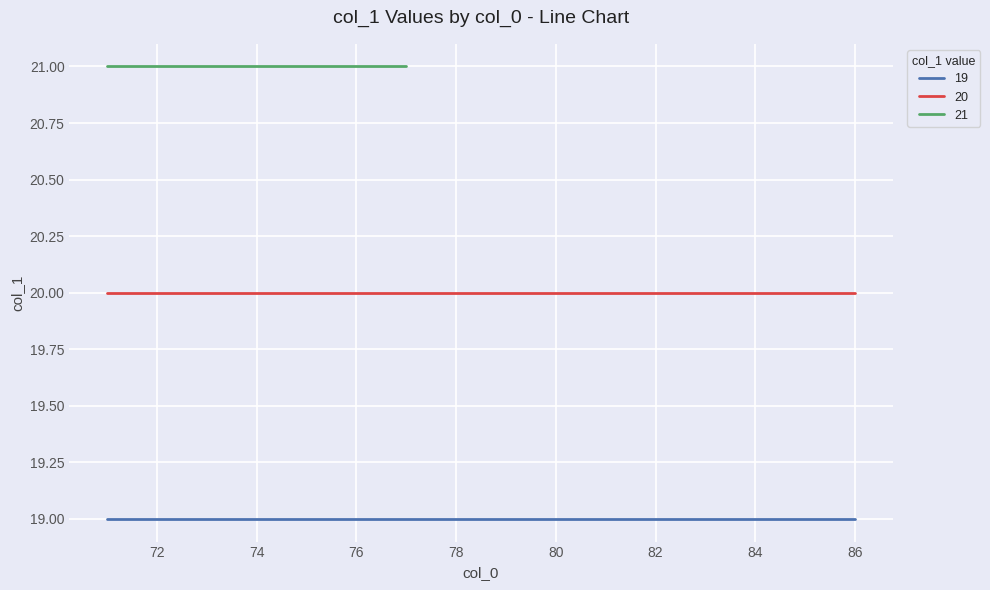

True or false: col_1_19 and col_1_21 cross at least once.

False